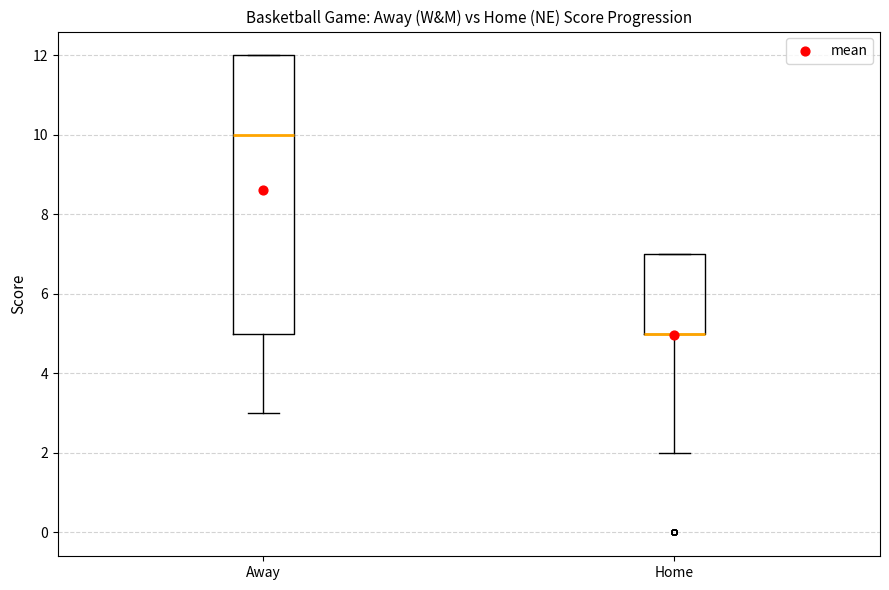

Reading left to right, read every box against the y-axis: the position of its median line, the range the box covers, and the ends of its whiskers. The values are not printed on the chart, so give them approximately, as read against the axis.

Away: median 10, box 5 to 12, whiskers 3 to 12
Home: median 5 (drawn on the box's lower edge), box 5 to 7, whiskers 2 to 7